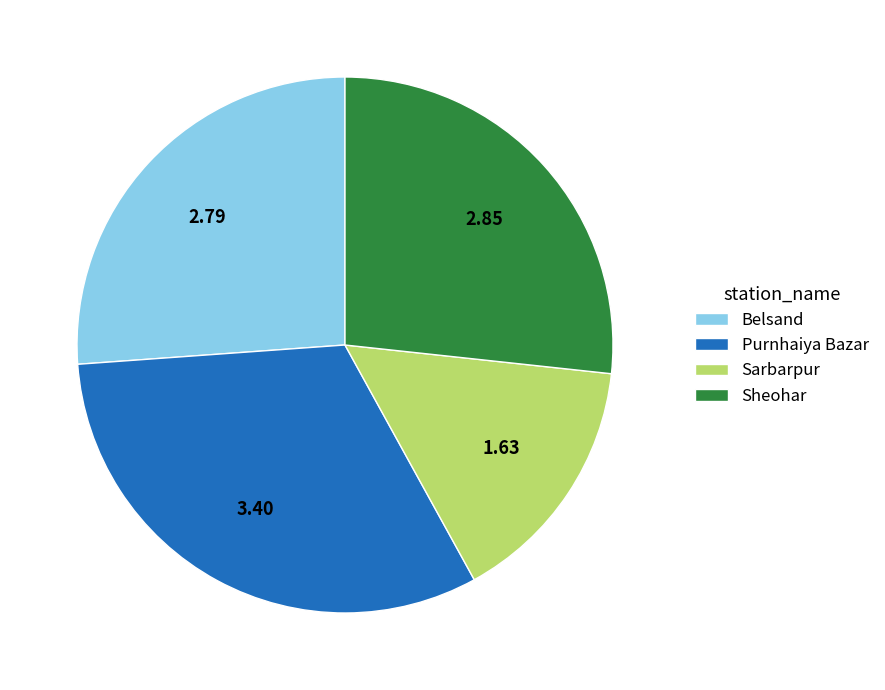

Which slice is the largest?

Purnhaiya Bazar